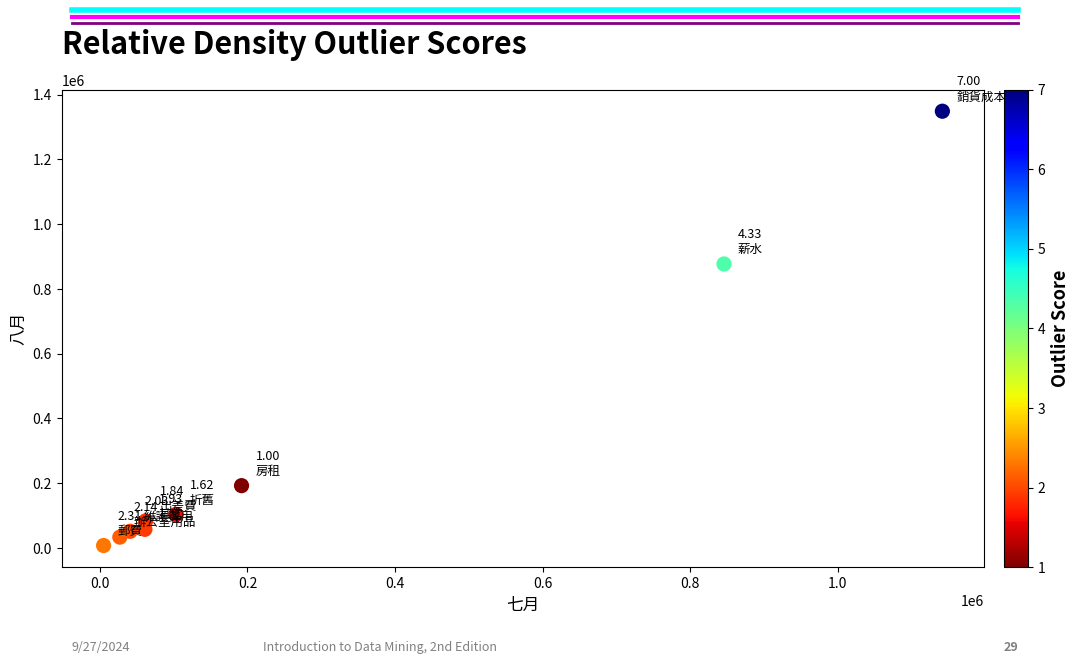

What is the average X value?

275444